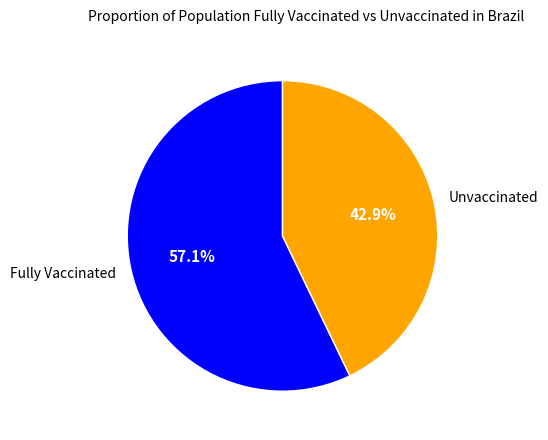

What is the largest slice in the pie chart?

Fully Vaccinated